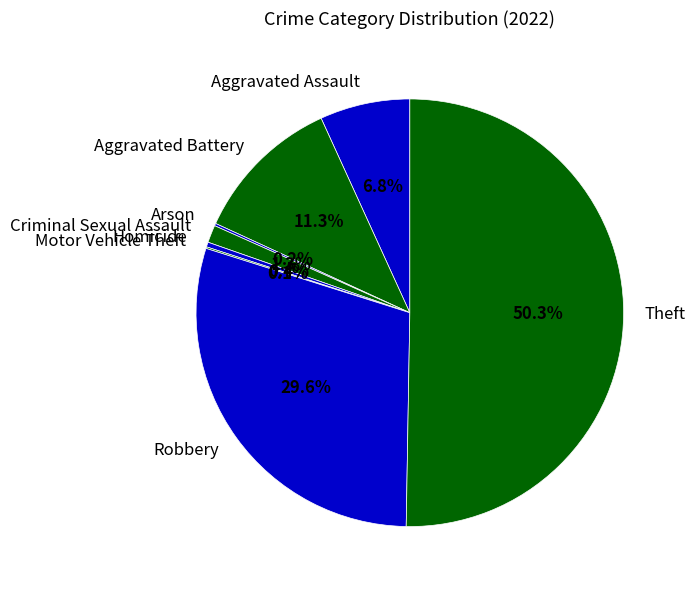

To the nearest percent, what is the average slice percentage?

12%